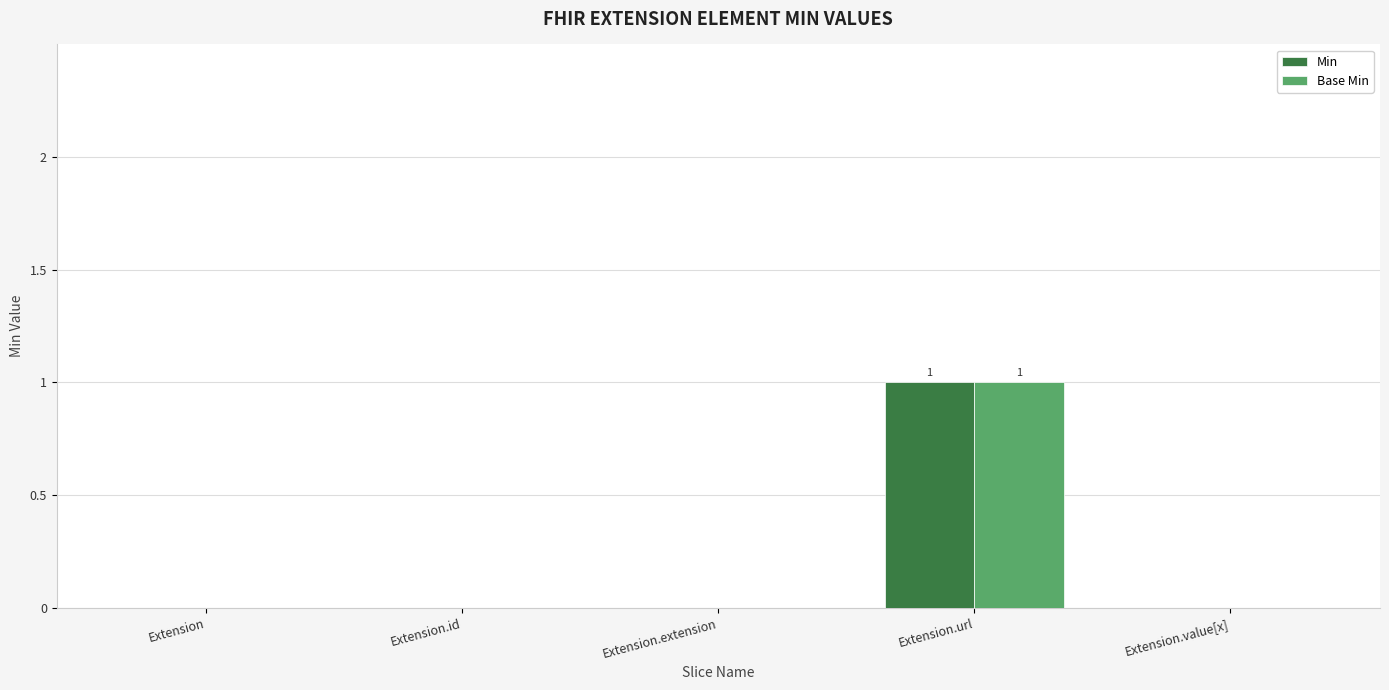

At which category is the sum across all series the highest?

Extension.url